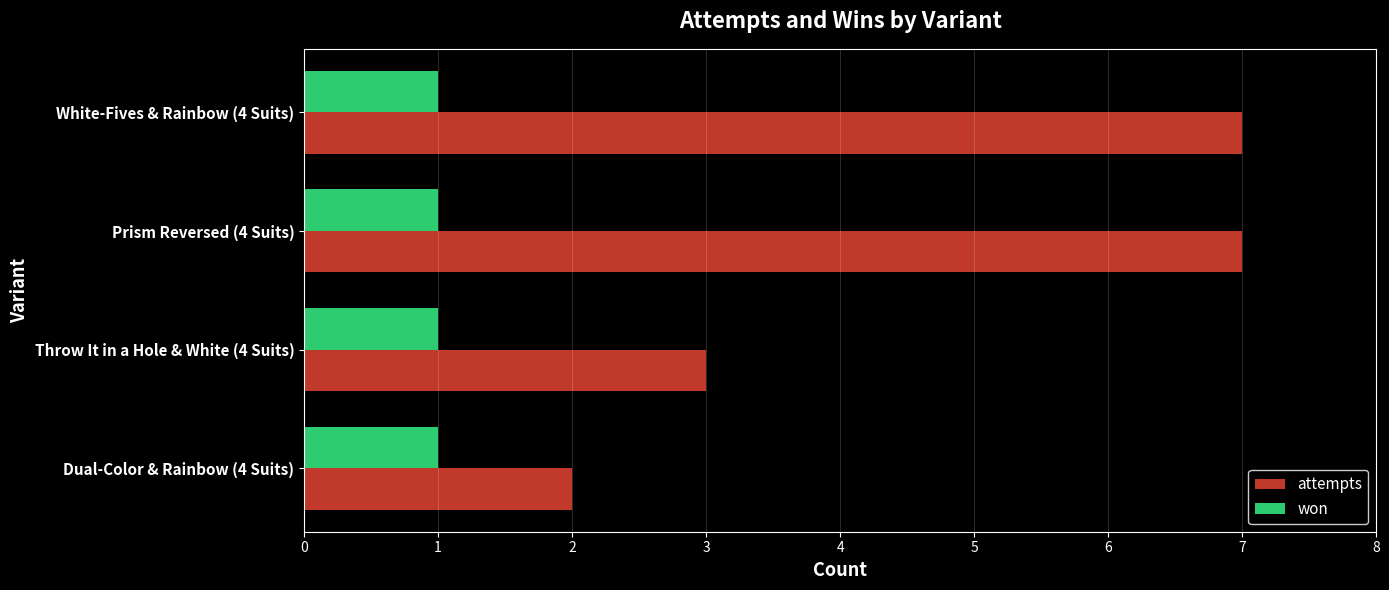

Which series has the largest range (max minus min)?

attempts